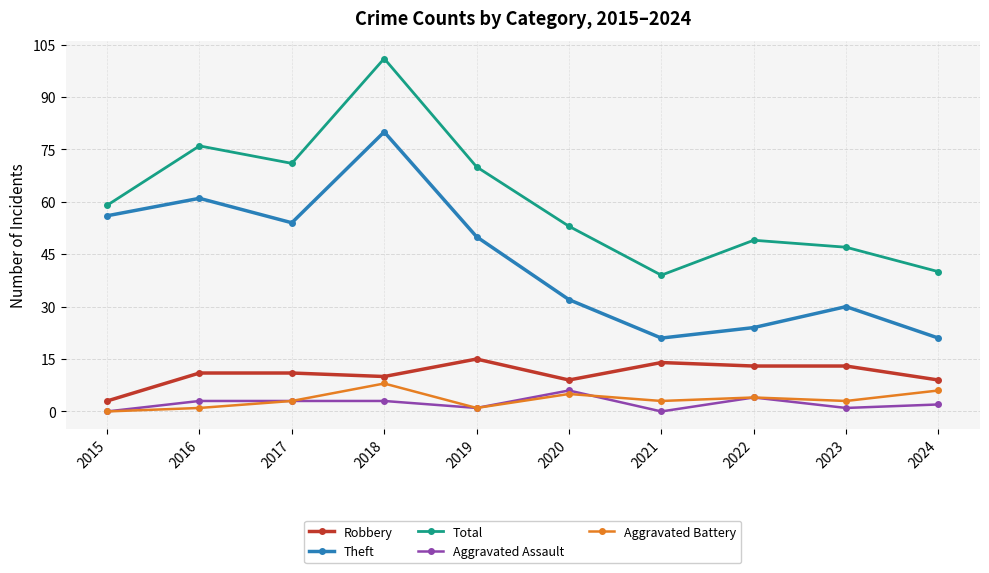

Reading right to left, transcribe all the data shown in this chart.

Robbery: 9	13	13	14	9	15	10	11	11	3
Theft: 21	30	24	21	32	50	80	54	61	56
Total: 40	47	49	39	53	70	101	71	76	59
Aggravated Assault: 2	1	4	0	6	1	3	3	3	0
Aggravated Battery: 6	3	4	3	5	1	8	3	1	0